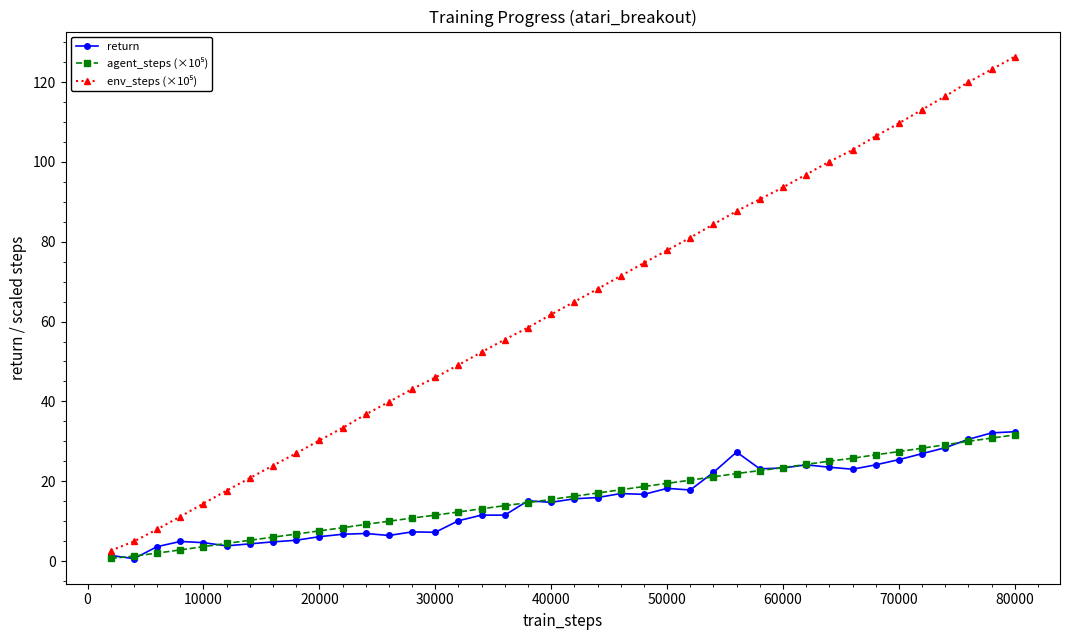

What is the value of the return point at the 13th from the left?

6.4